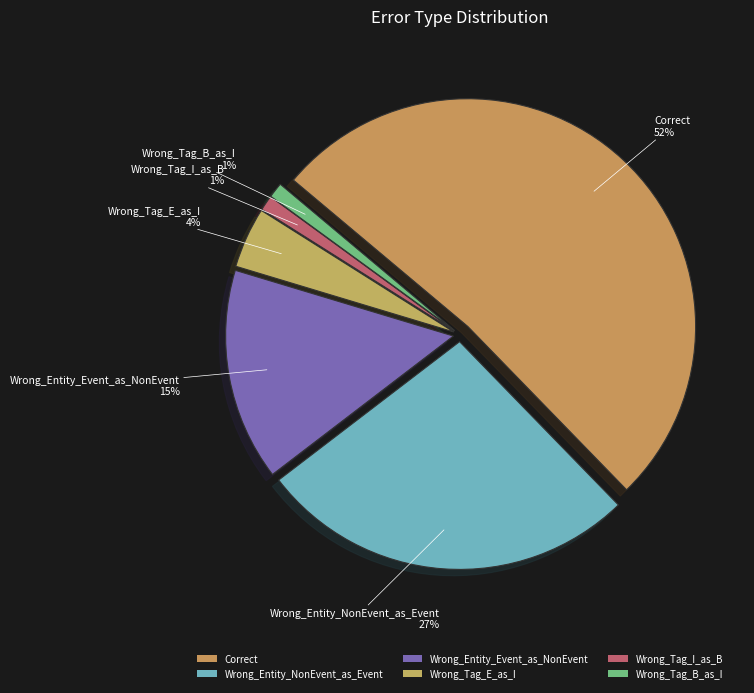

Which slice is the largest?

Correct